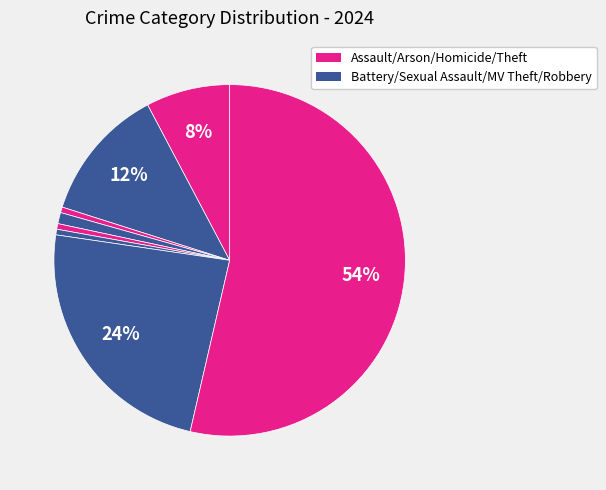

To the nearest percent, what is the average slice percentage?

12%